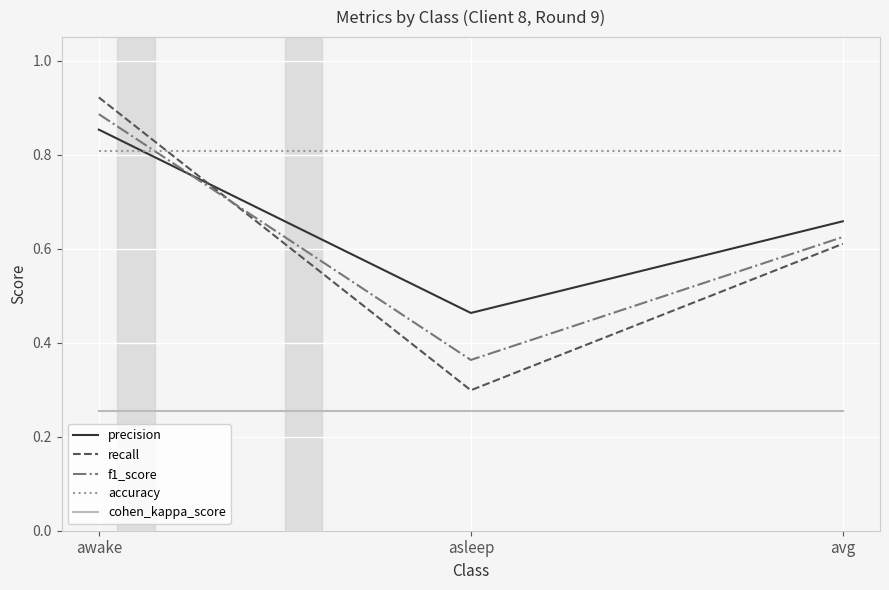

Rank the categories by f1_score value from lowest to highest.

asleep, avg, awake